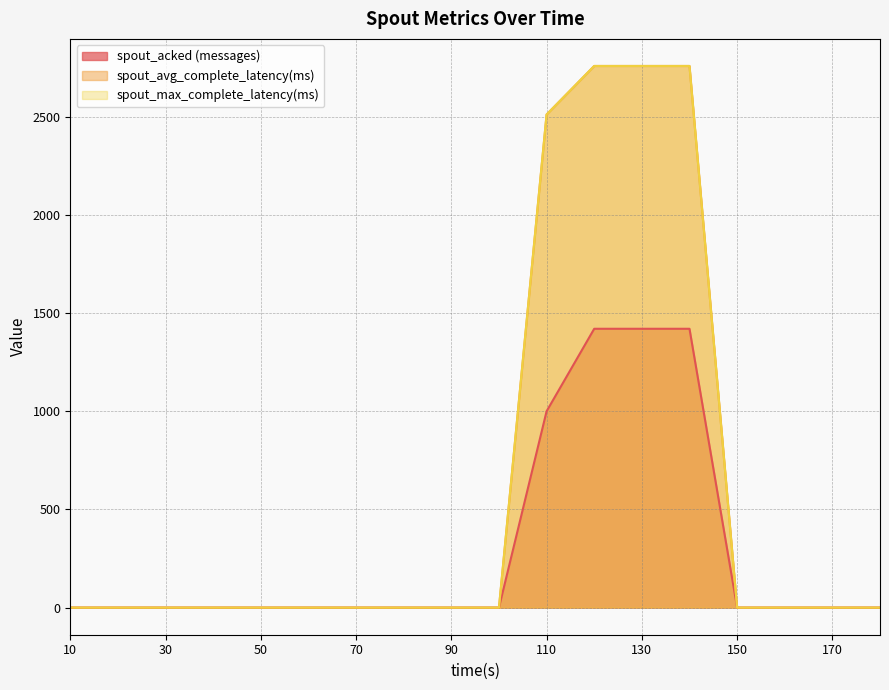

Reading left to right, what are all the values shown in this chart?

spout_acked (messages): 10=0.0	20=0.0	30=0.0	40=0.0	50=0.0	60=0.0	70=0.0	80=0.0	90=0.0	100=0.0	110=1000.0	120=1420.0	130=1420.0	140=1420.0	150=0.0	160=0.0	170=0.0	180=0.0
spout_avg_complete_latency(ms): 10=0.0	20=0.0	30=0.0	40=0.0	50=0.0	60=0.0	70=0.0	80=0.0	90=0.0	100=0.0	110=2511.0	120=2758.2	130=2758.2	140=2758.2	150=0.0	160=0.0	170=0.0	180=0.0
spout_max_complete_latency(ms): 10=0.0	20=0.0	30=0.0	40=0.0	50=0.0	60=0.0	70=0.0	80=0.0	90=0.0	100=0.0	110=2511.0	120=2758.2	130=2758.2	140=2758.2	150=0.0	160=0.0	170=0.0	180=0.0